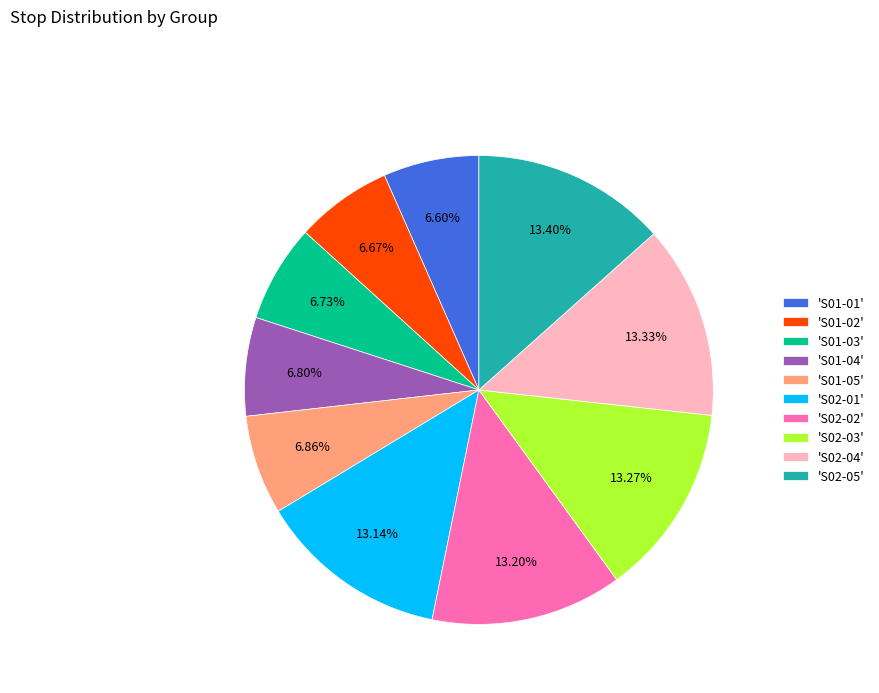

Is the sum of 'S02-05' and 'S01-01' greater than half?

No